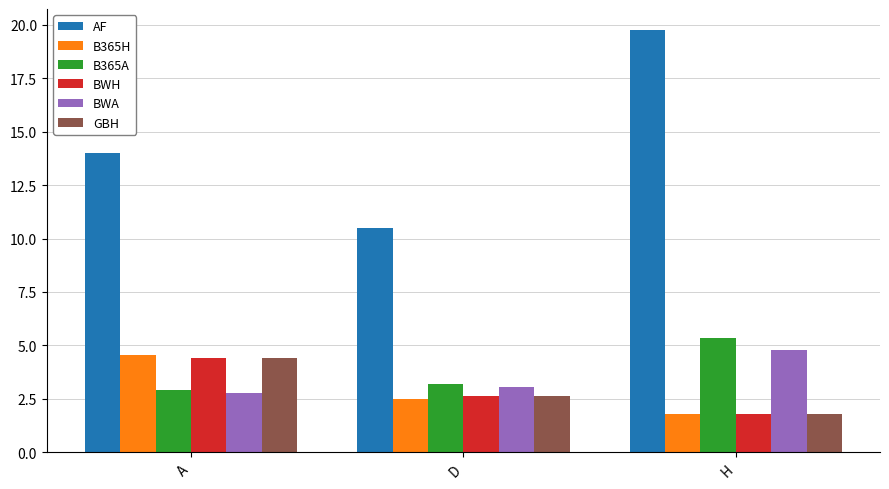

The BWH series shows 7.5 at A. True or false?

False